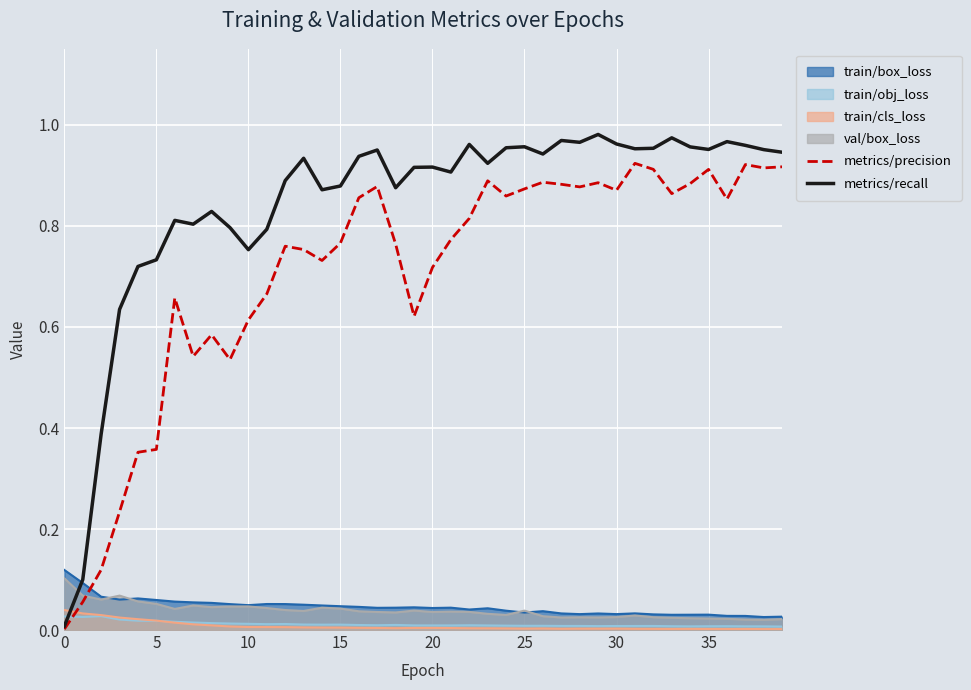

Is the value of train/box_loss at 25 greater than the value of metrics/recall at 5?

No